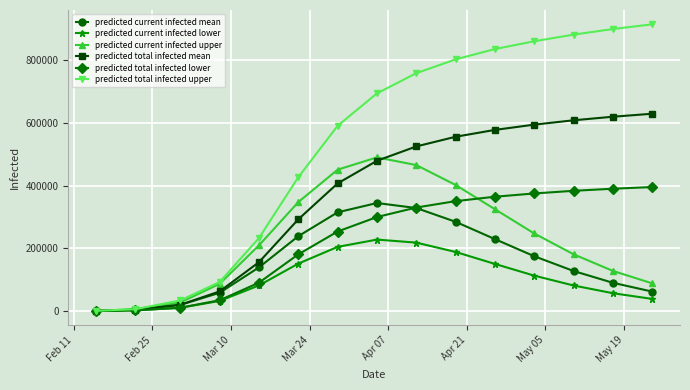

Which series has the largest range (max minus min)?

predicted total infected upper